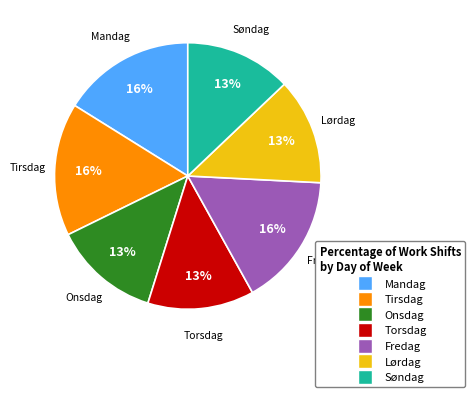

Combined, do Tirsdag and Torsdag account for over 50%?

No